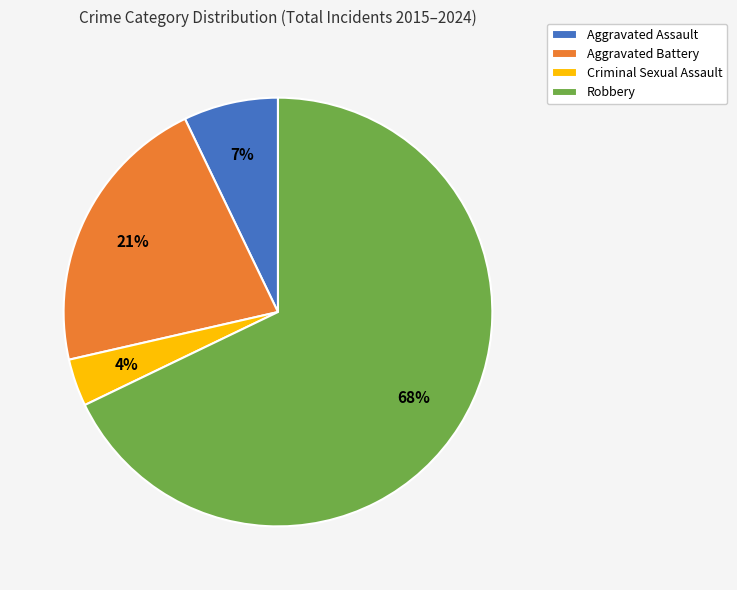

Between Criminal Sexual Assault and Aggravated Assault, which is larger?

Aggravated Assault